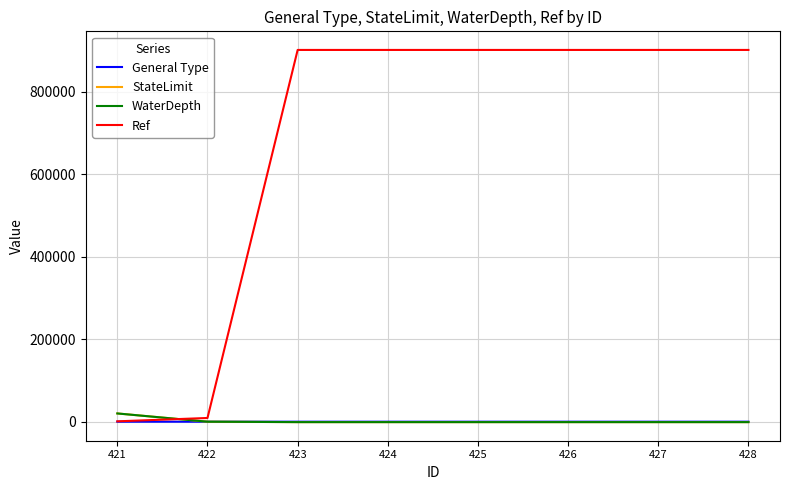

Between which two adjacent categories do WaterDepth and Ref first intersect?

421 and 422